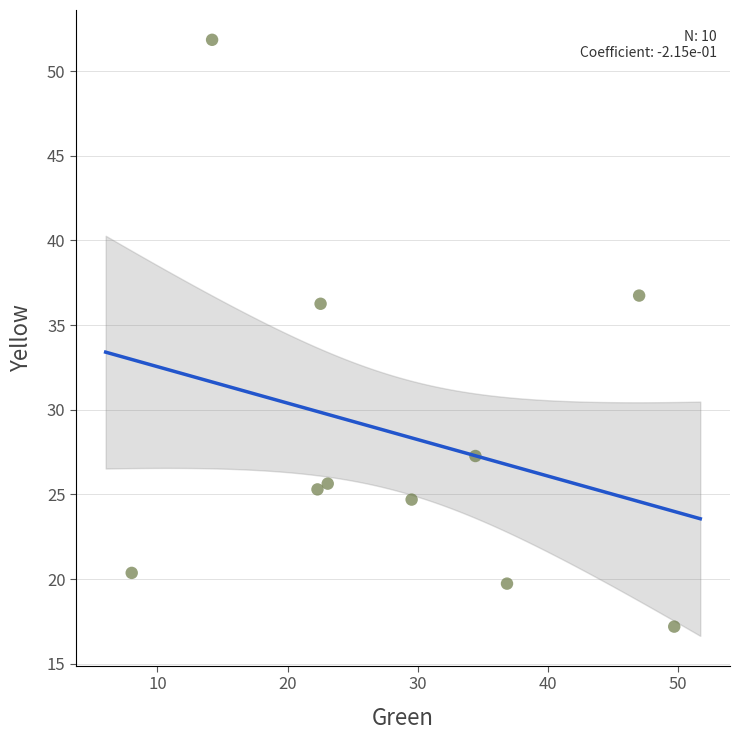

What is the range of X values (max minus min)?

41.7